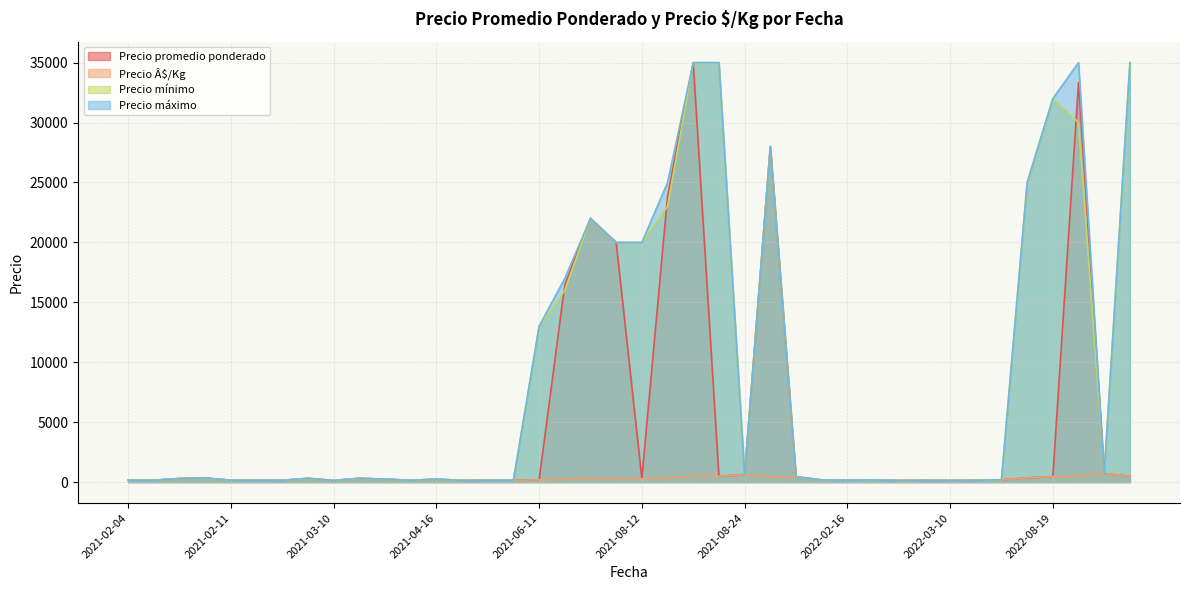

What is the difference between the maximum and minimum values in the Precio promedio ponderado series?

34860